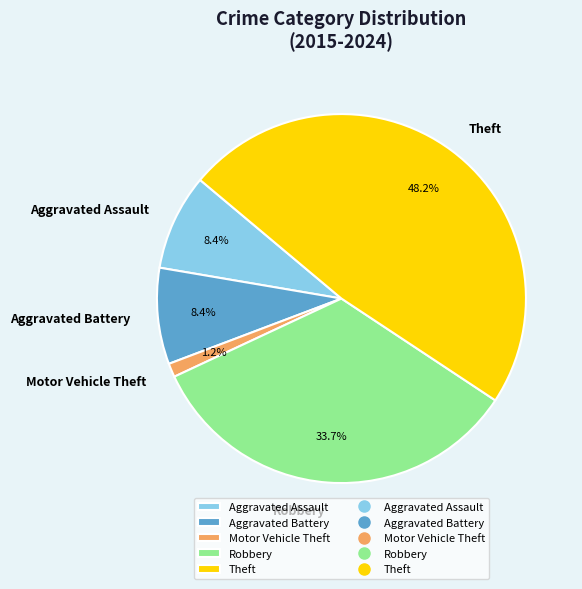

What is the ratio of the value at Robbery to the value at Aggravated Assault?

4.0